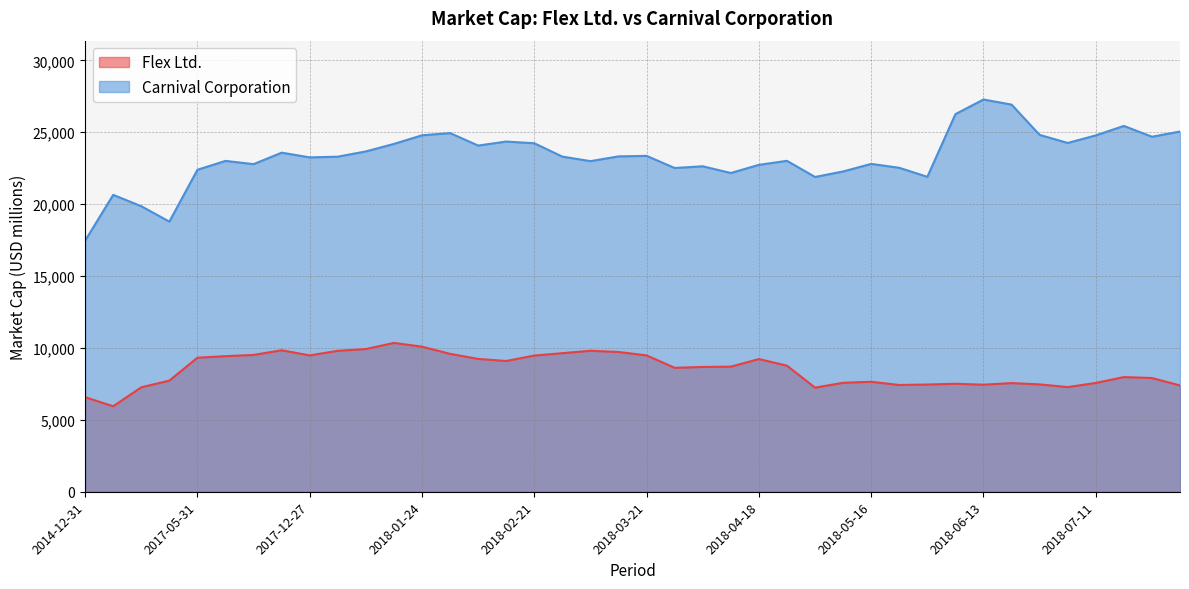

True or false: Flex Ltd. and Carnival Corporation intersect in this chart.

False